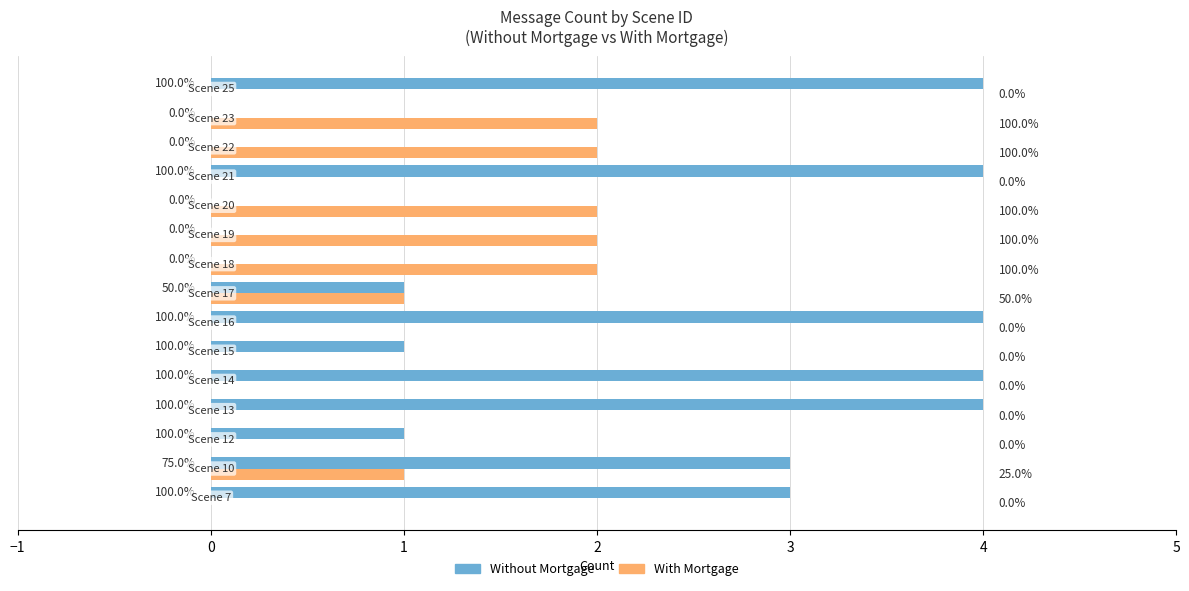

What are all the series names shown in the legend?

Without Mortgage, With Mortgage